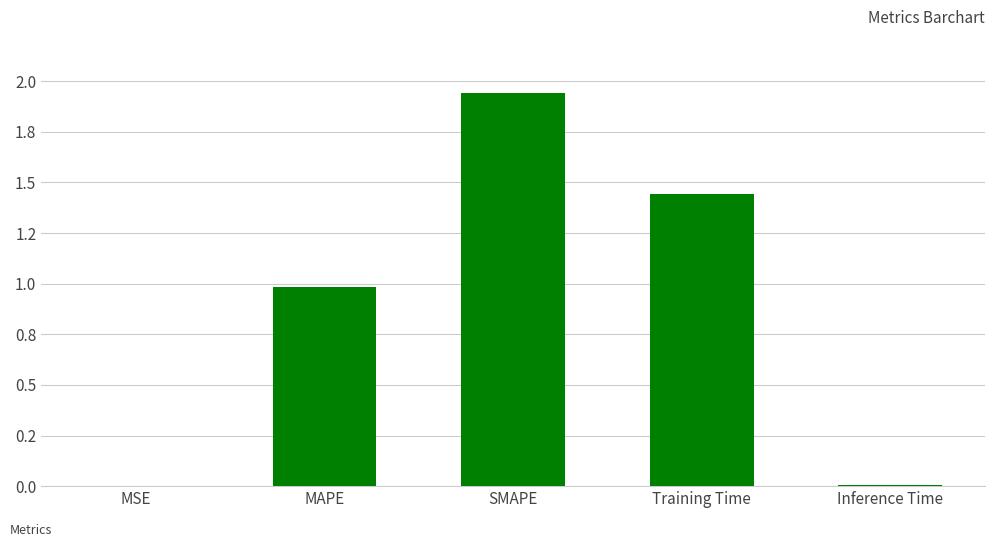

Is it true that the value at SMAPE is 0.7?

False